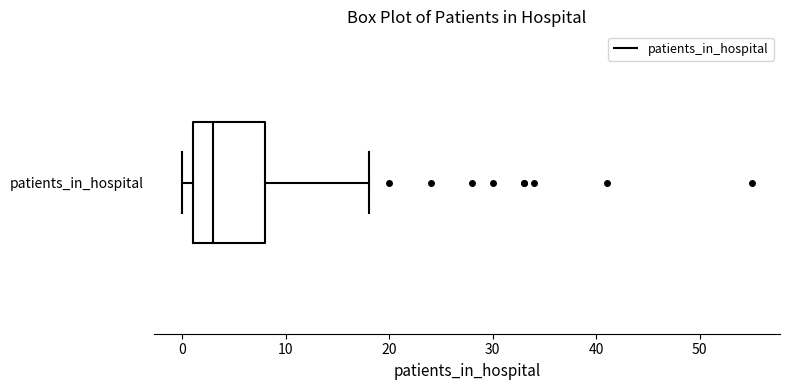

Where is the right edge of the box for patients_in_hospital on the x-axis? The values are not printed on the chart, so give them approximately, as read against the axis.

8